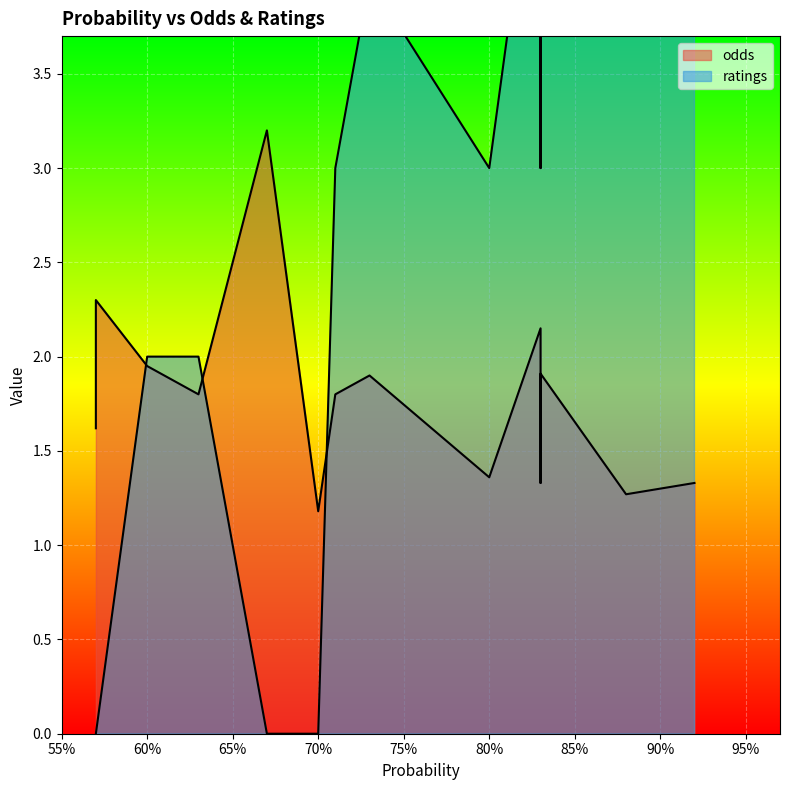

At which label is ratings closest to 2?

60